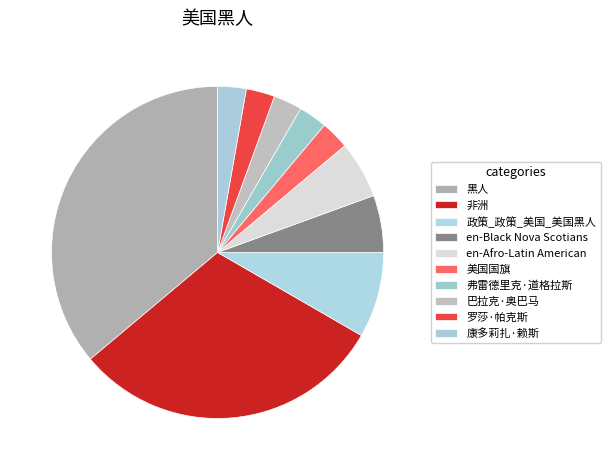

Count the number of slices in the pie.

10